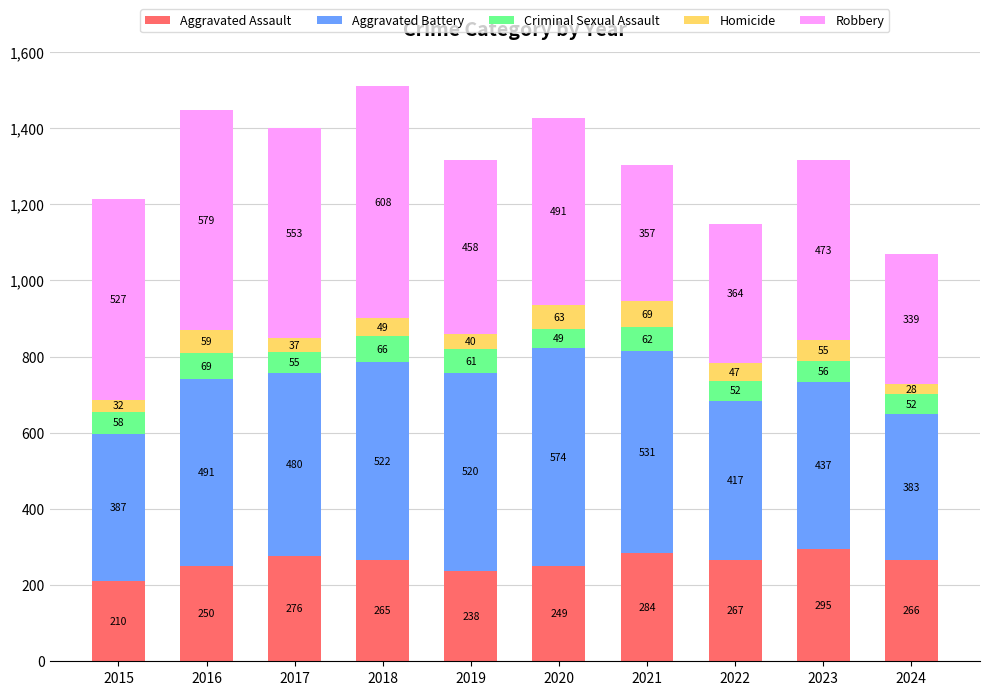

Reading right to left, what are the values for Aggravated Assault?

266	295	267	284	249	238	265	276	250	210